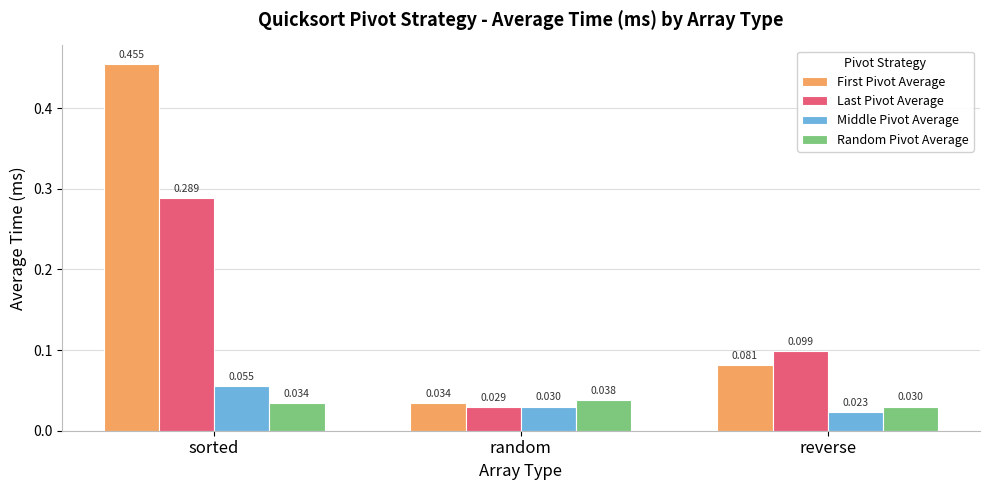

Where is First Pivot Average nearest to the value 0?

random